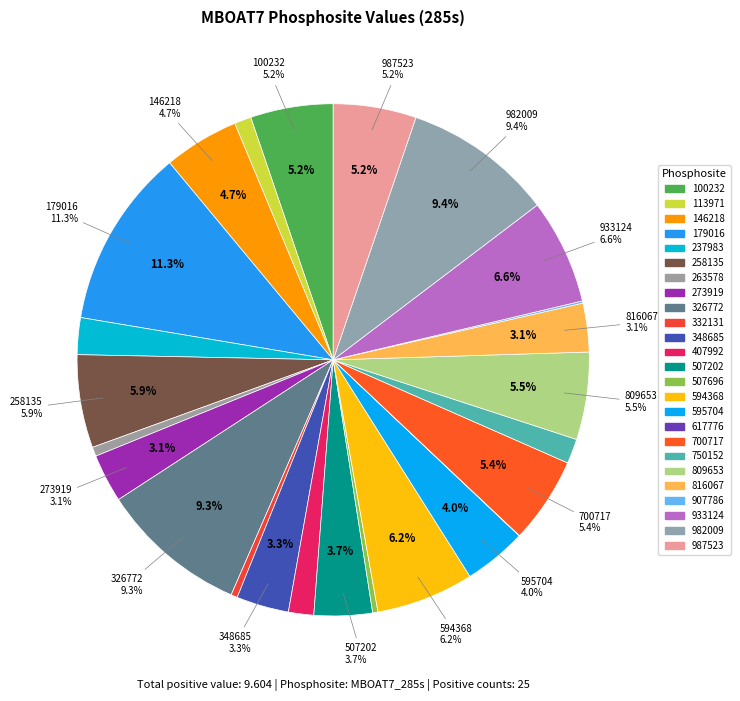

Rank the categories by value from lowest to highest.

617776, 907786, 507696, 332131, 263578, 113971, 750152, 407992, 237983, 273919, 816067, 348685, 507202, 595704, 146218, 100232, 987523, 700717, 809653, 258135, 594368, 933124, 326772, 982009, 179016